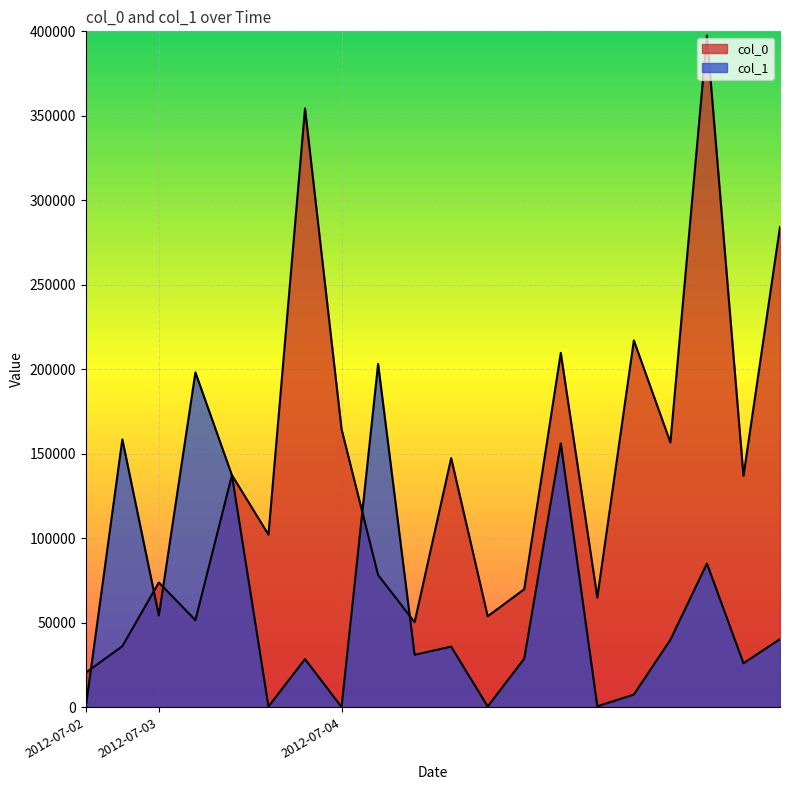

Reading left to right, what are all the values shown in this chart?

col_0: 2012-07-02=20385	2012-07-02=36066	2012-07-03=73778	2012-07-03=51472	2012-07-03=137311	2012-07-03=102106	2012-07-03=354380	2012-07-04=164549	2012-07-04=78227	2012-07-04=50272	2012-07-04=147403	2012-07-04=53774	2012-07-04=69815	2012-07-04=209682	2012-07-04=64892	2012-07-04=217075	2012-07-04=156668	2012-07-04=397561	2012-07-04=136857	2012-07-04=284254
col_1: 2012-07-02=88	2012-07-02=158490	2012-07-03=54200	2012-07-03=198128	2012-07-03=137247	2012-07-03=383	2012-07-03=28476	2012-07-04=88	2012-07-04=203172	2012-07-04=30986	2012-07-04=35843	2012-07-04=383	2012-07-04=28720	2012-07-04=156107	2012-07-04=511	2012-07-04=7436	2012-07-04=39885	2012-07-04=84997	2012-07-04=26001	2012-07-04=40298